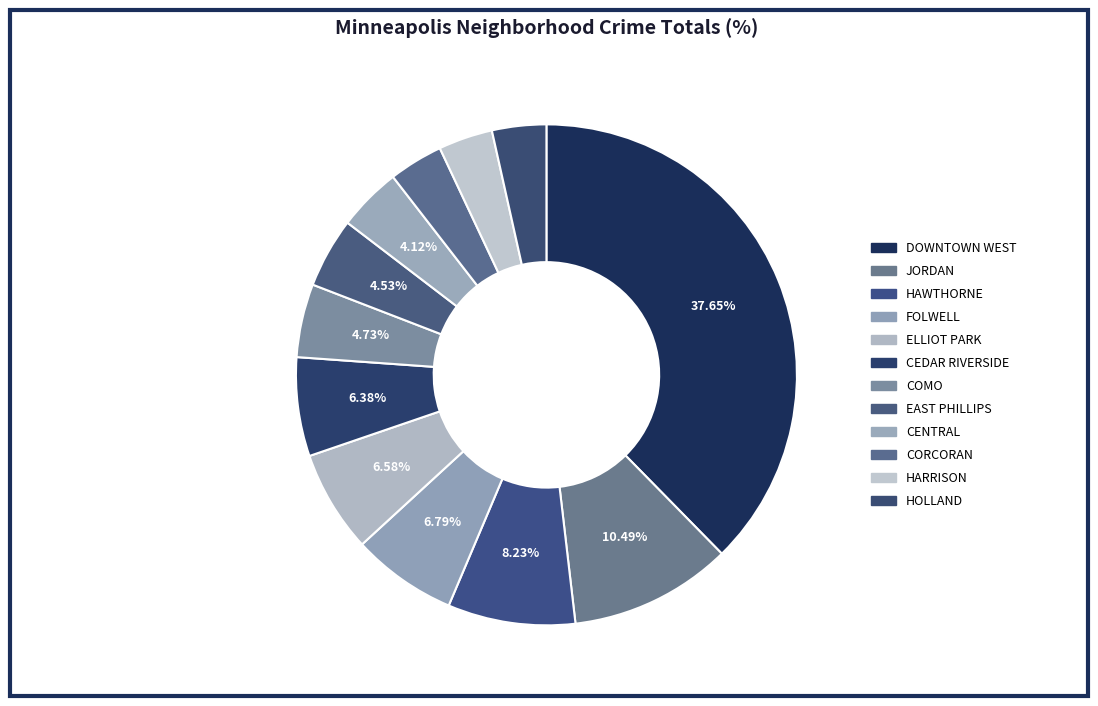

Which slice is the largest?

DOWNTOWN WEST